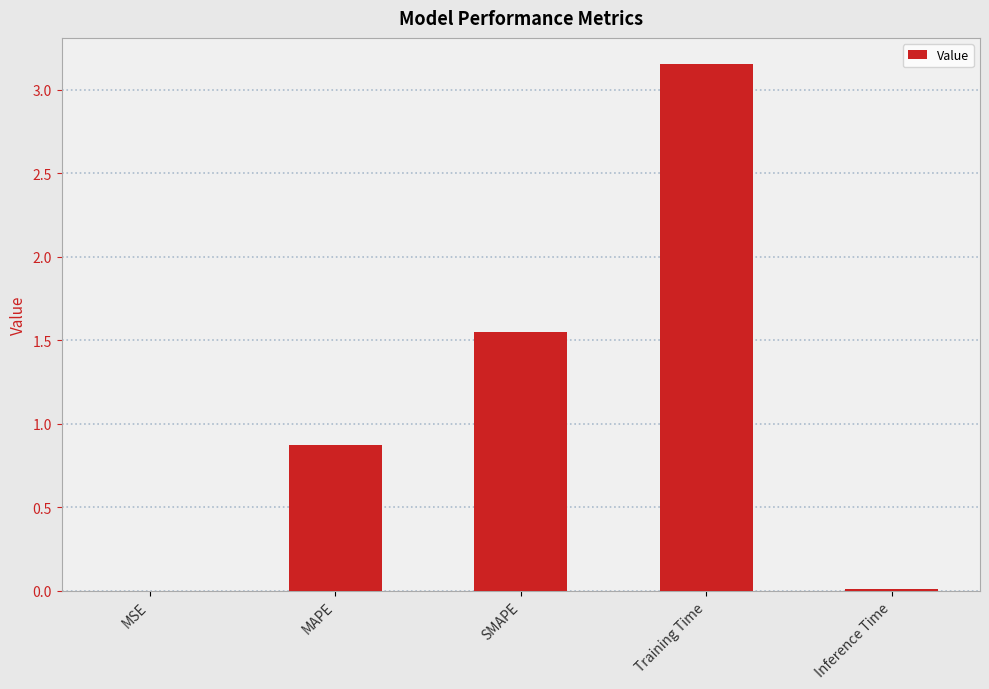

Which category has the highest value across all series?

Training Time